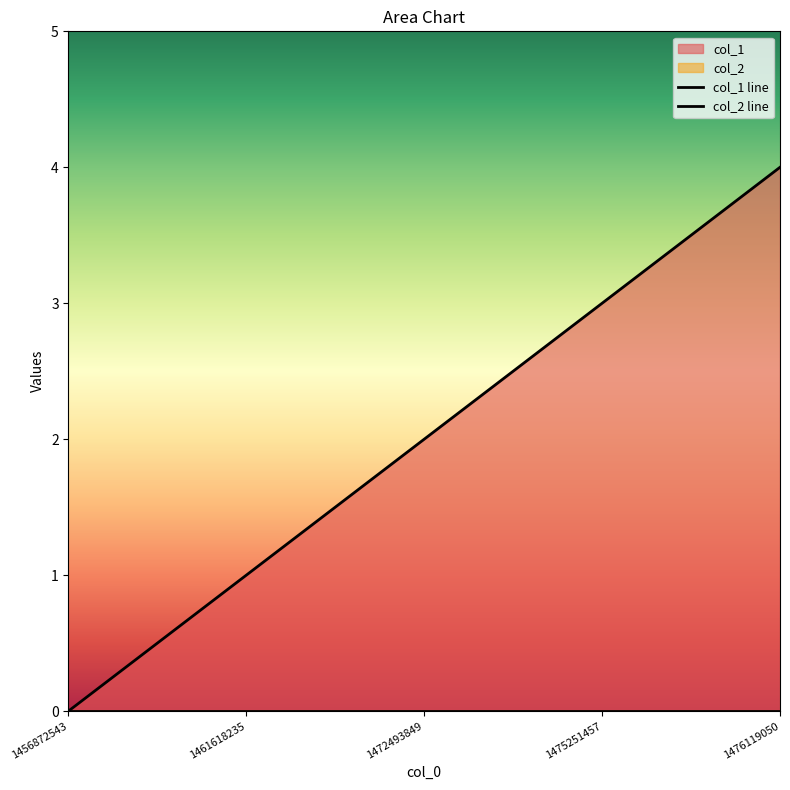

True or false: the data shows 3 at 1476119050.

False